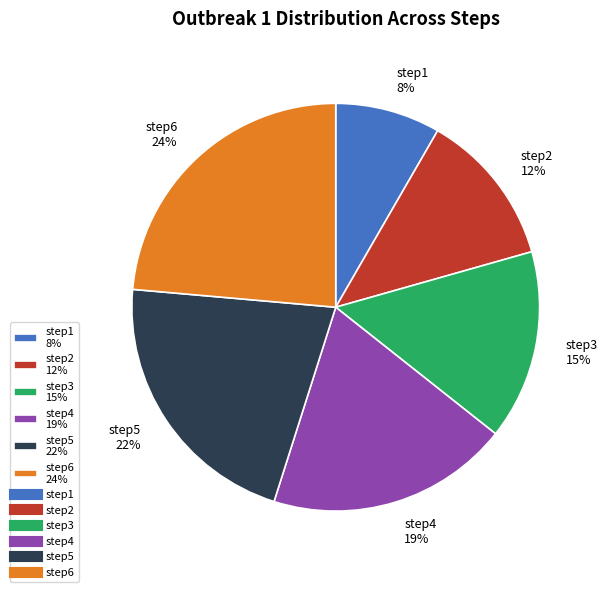

To the nearest percent, what percentage of the pie is step6?

24%